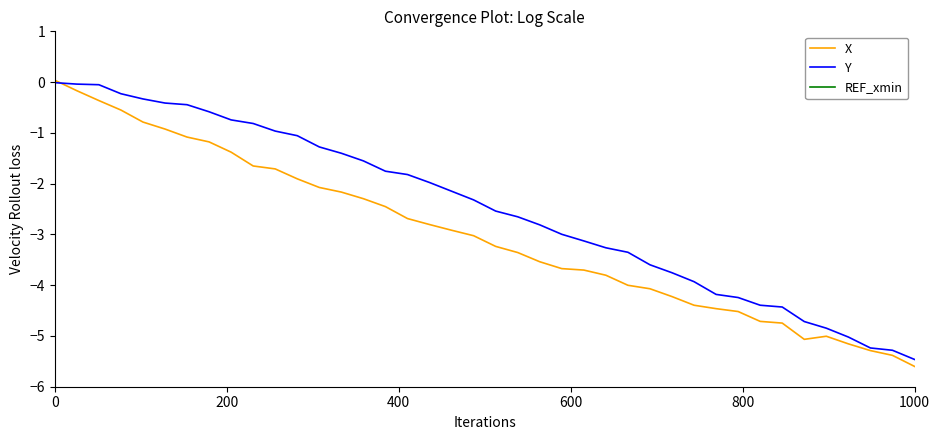

Which category has the lowest value in the Y series?

1000